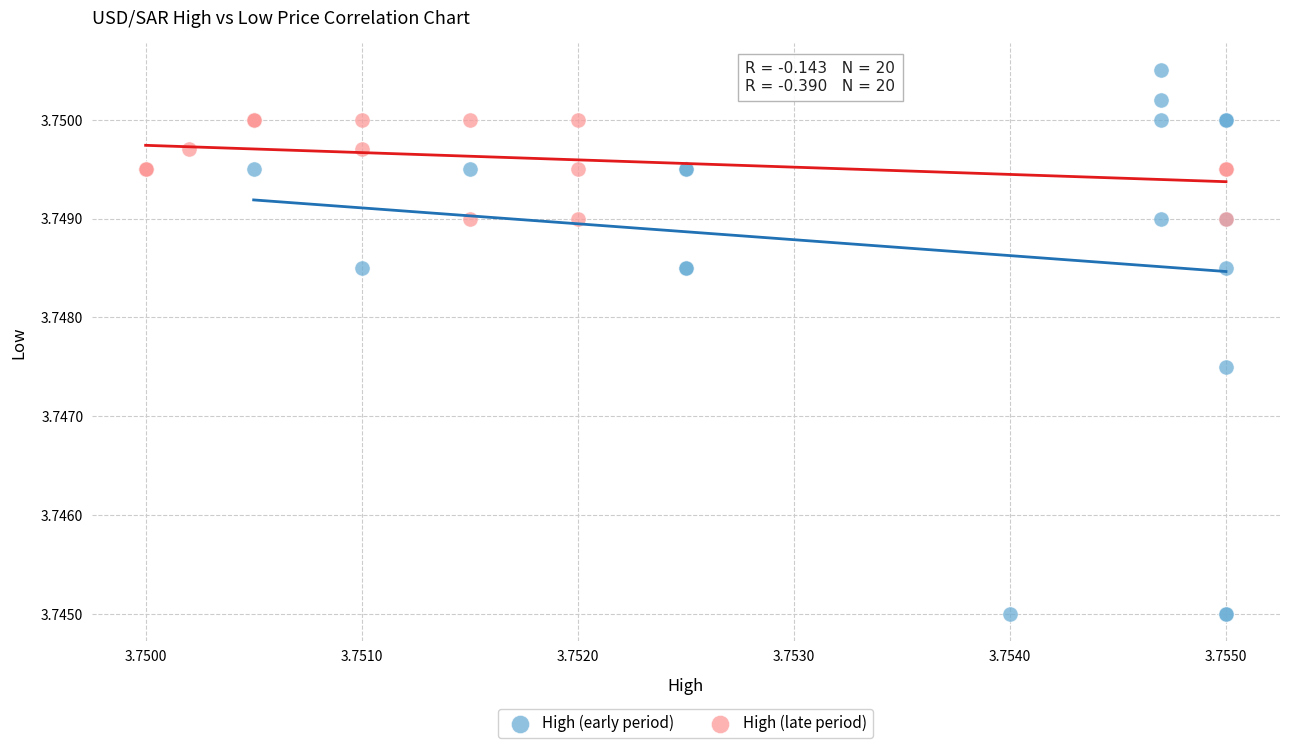

Which series reaches the maximum Y coordinate?

High (early period)